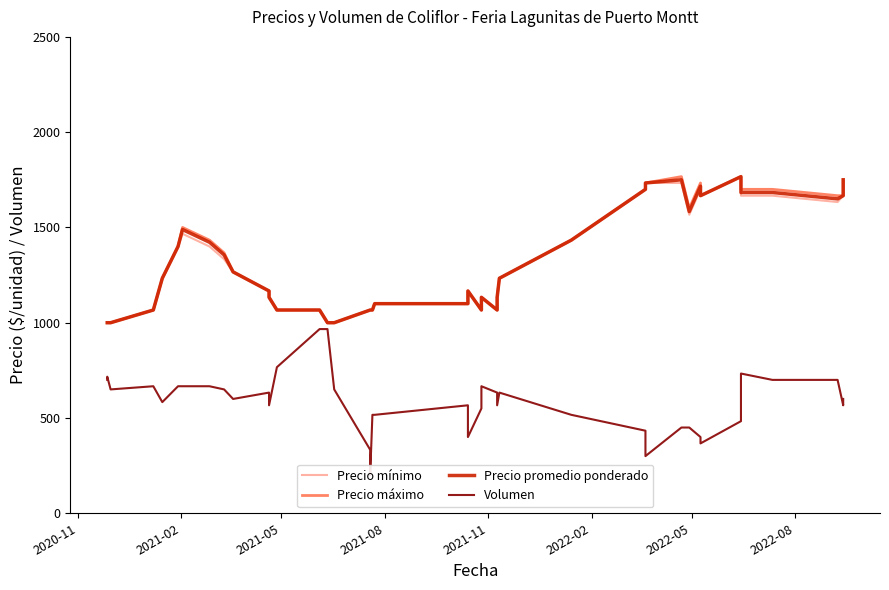

What is the difference between the maximum and minimum values in the Precio promedio ponderado series?

766.7